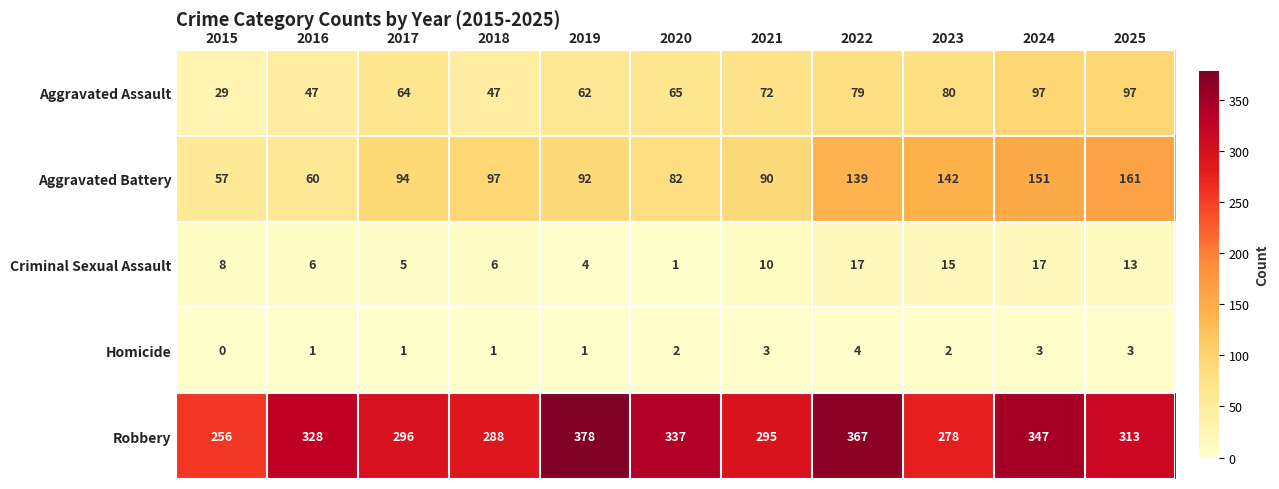

At how many categories does at least one series exceed 162?

11